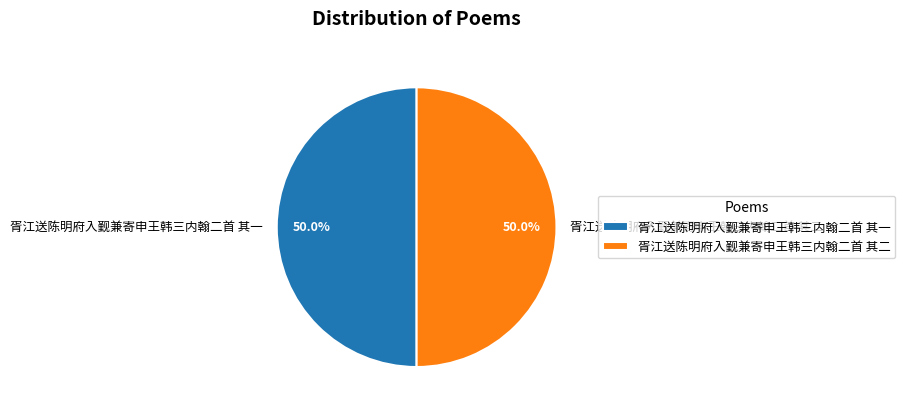

To the nearest percent, what is the combined percentage of 胥江送陈明府入觐兼寄申王韩三内翰二首 其一 and 胥江送陈明府入觐兼寄申王韩三内翰二首 其二?

100%